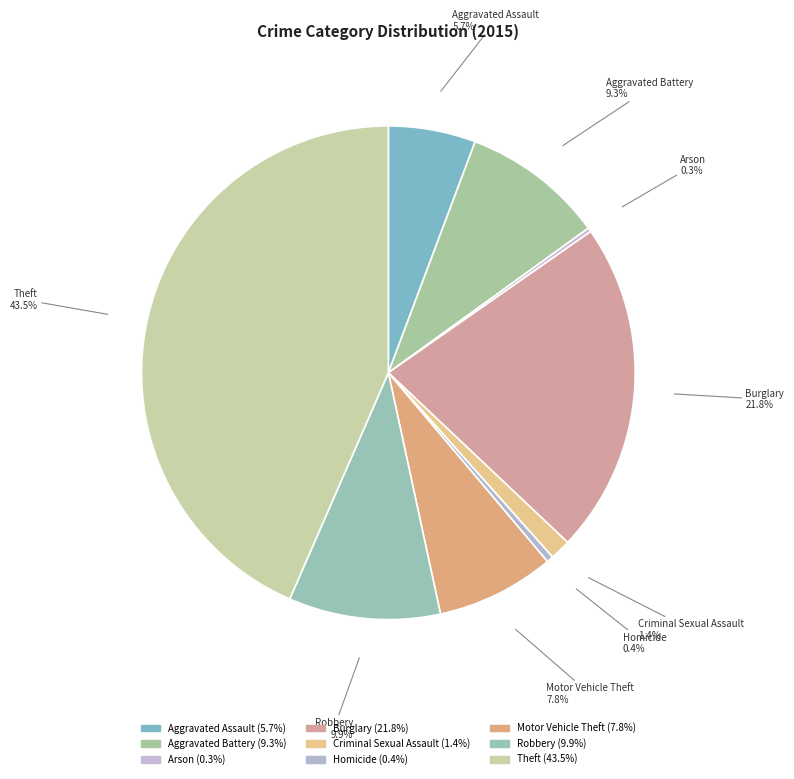

To the nearest percent, what is the difference between the Robbery and Theft slice percentages?

34%